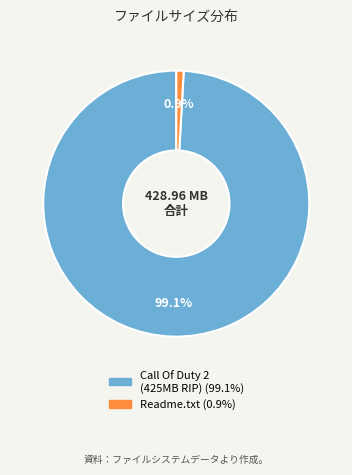

Is there a majority slice in this chart?

Yes